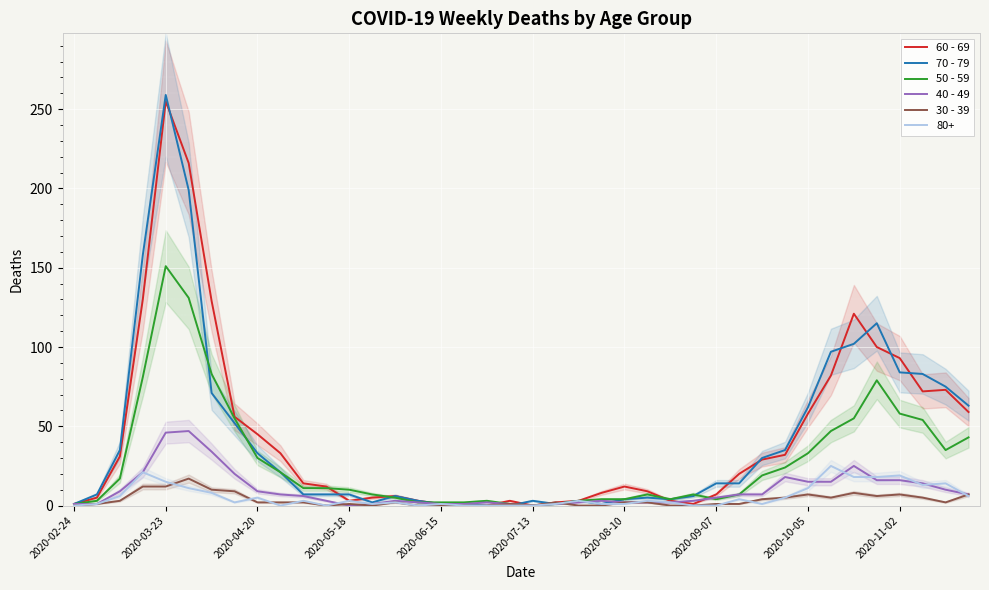

At how many categories does at least one series exceed 96?

7